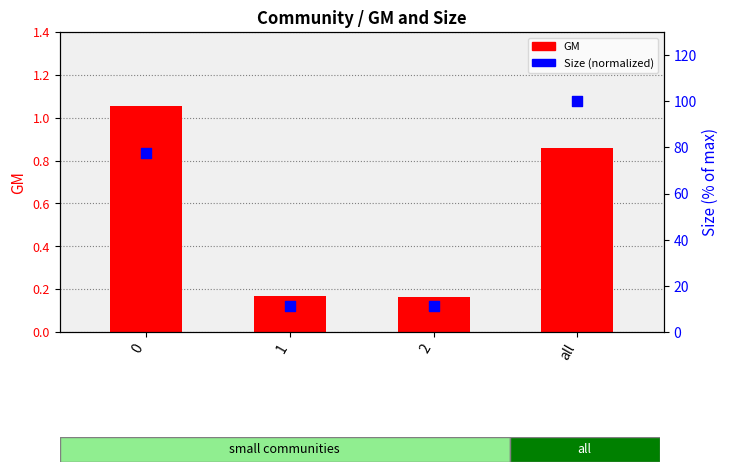

Which series has the widest spread of Y values?

Size (normalized)